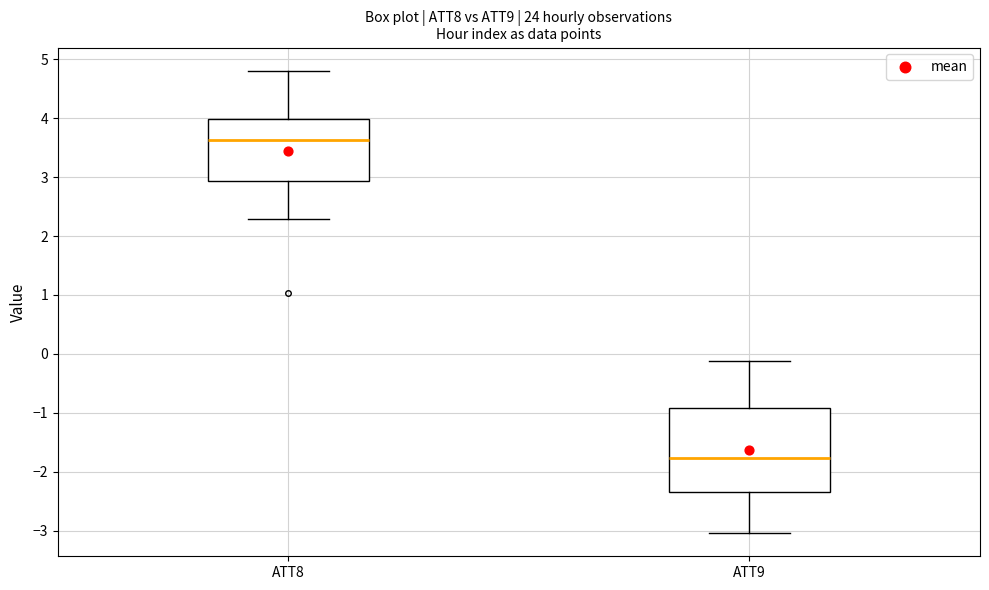

Reading left to right, read every box against the y-axis: the position of its median line, the range the box covers, and the ends of its whiskers. The values are not printed on the chart, so give them approximately, as read against the axis.

ATT8: median 3.6, box 2.9 to 4.0, whiskers 2.3 to 4.8
ATT9: median -1.8, box -2.3 to -0.9, whiskers -3.0 to -0.1